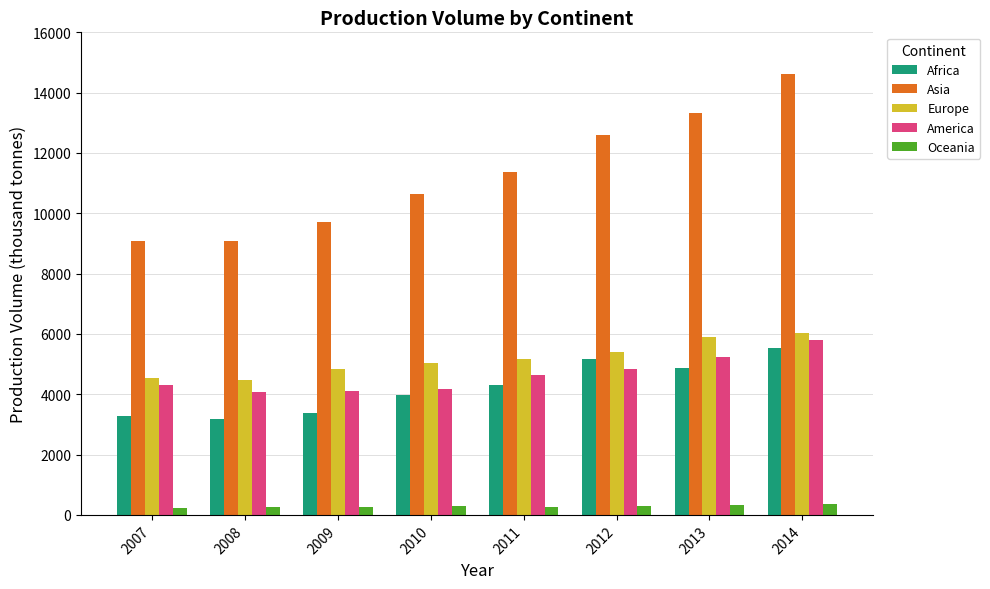

Between 2009 and 2011, which series saw the biggest shift?

Asia